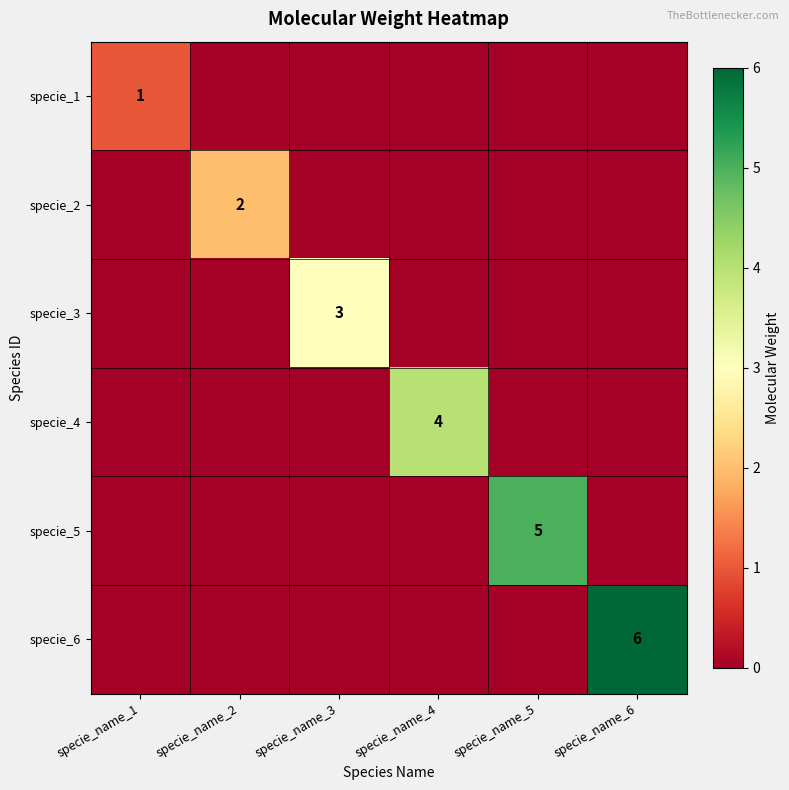

The value of specie_2 at specie_name_2 is 2. True or false?

True